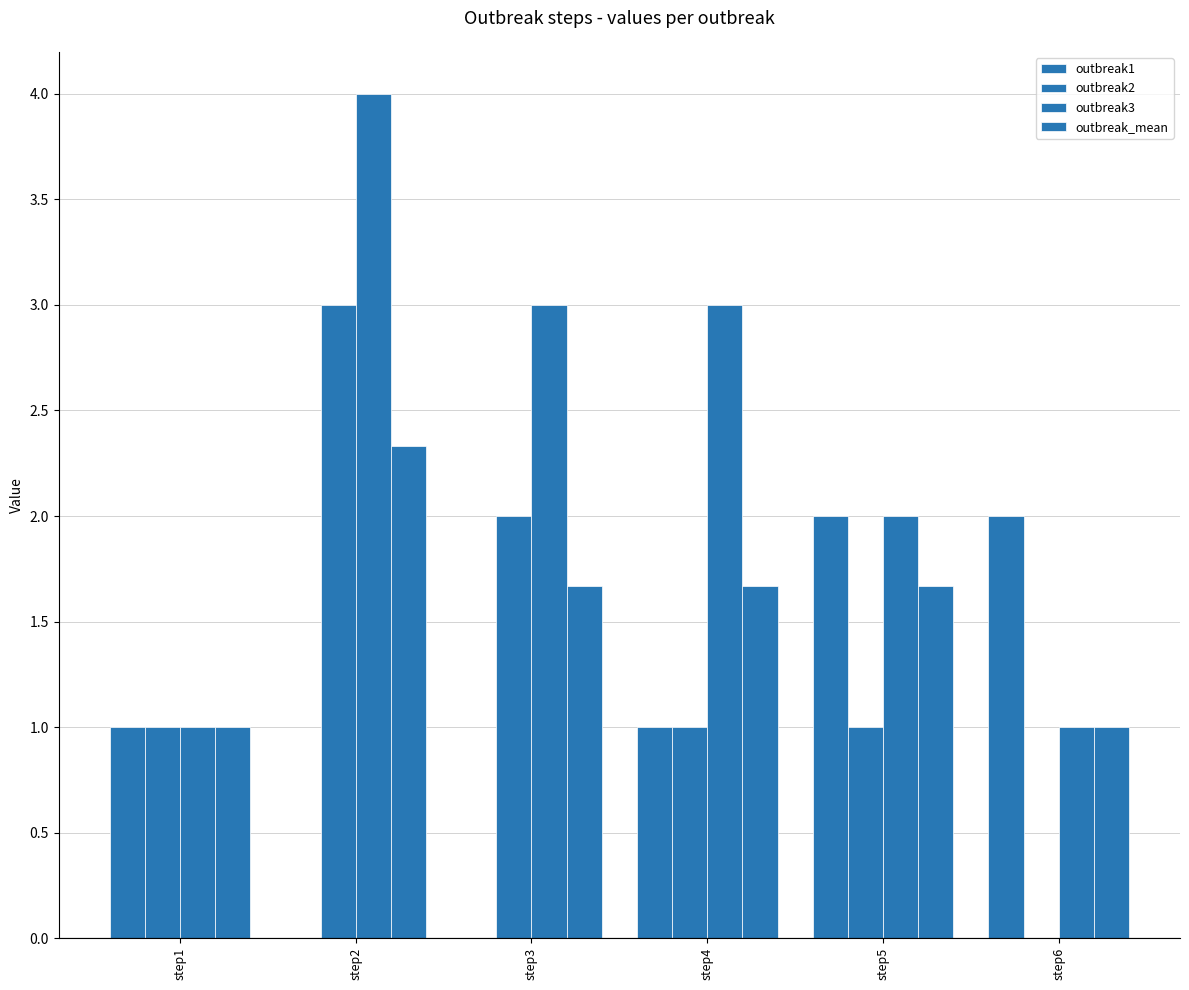

Which series has the largest range (max minus min)?

outbreak2